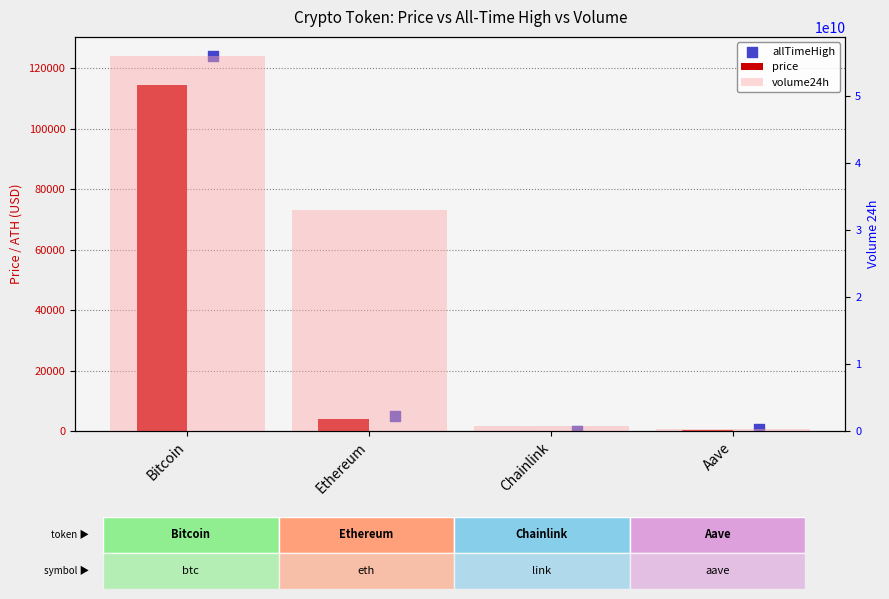

Which series reaches the maximum Y coordinate?

volume24h